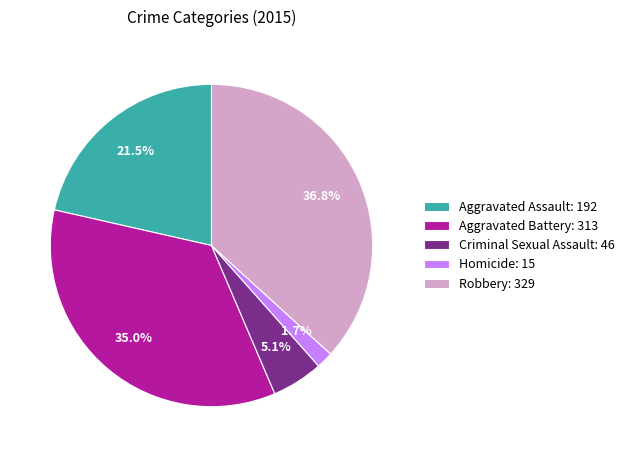

What is the ratio of the value at Homicide to the value at Aggravated Assault?

0.1